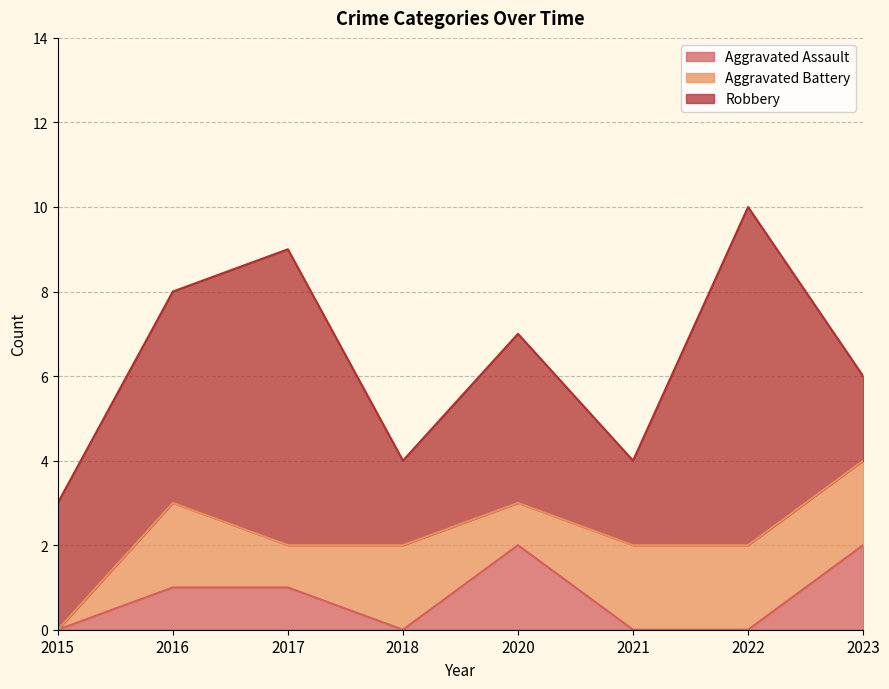

What is the value of the Aggravated Battery point at the 2nd from the left?

2